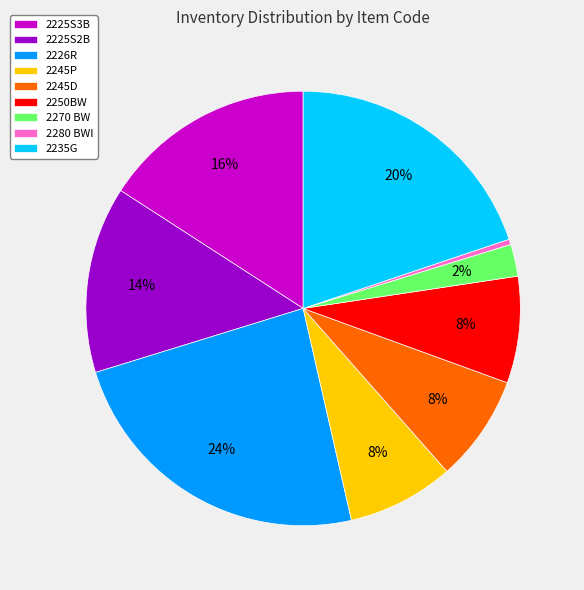

To the nearest percent, what is the average slice percentage?

11%